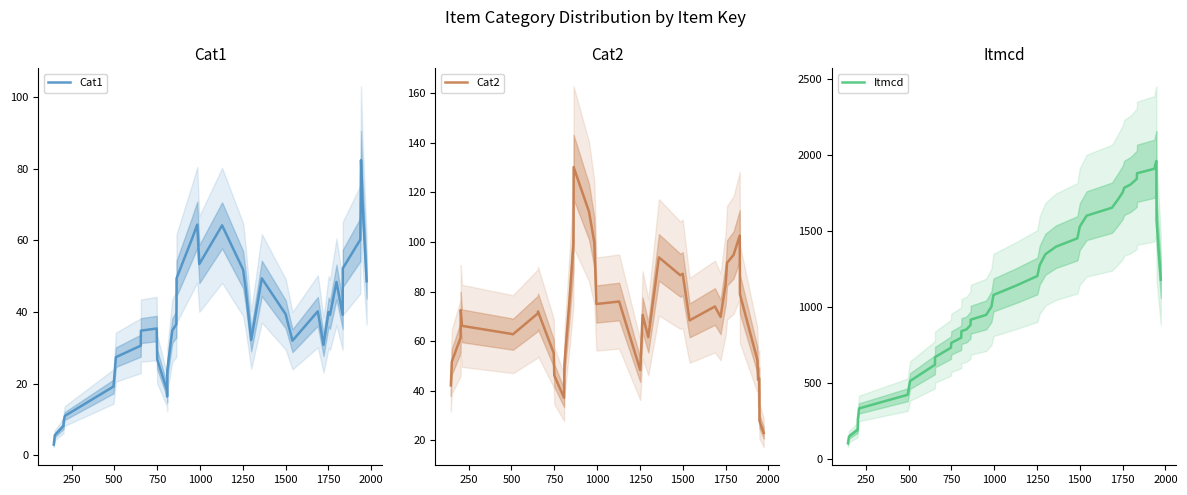

How many interior local valleys does the Cat2 series have?

9